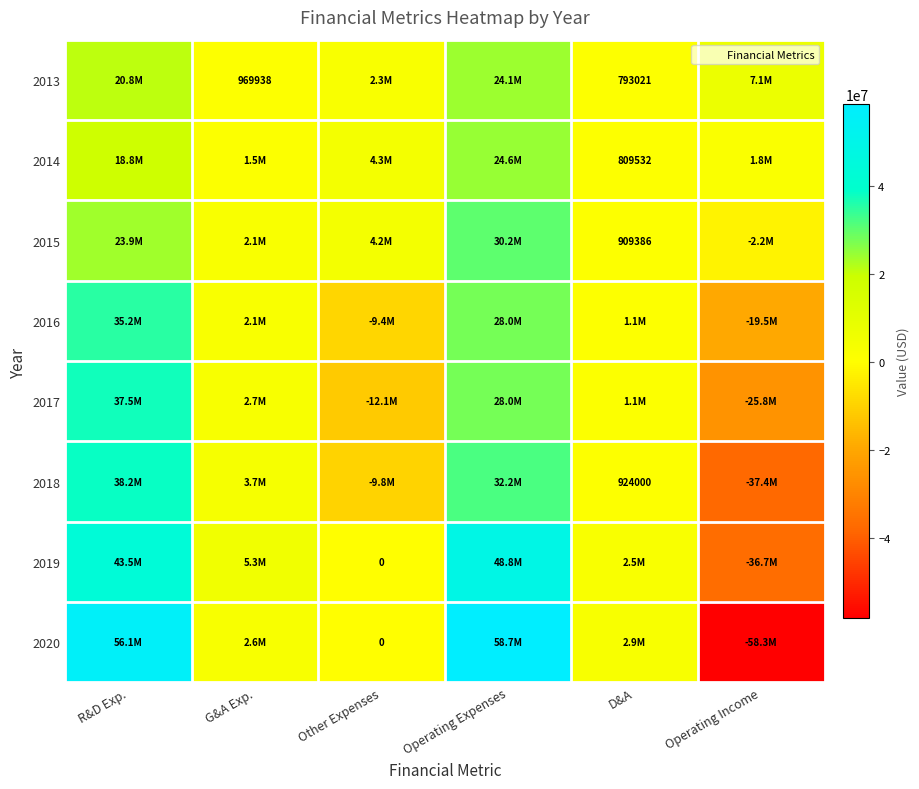

At Operating Expenses, list the series in order from smallest to largest.

2013, 2014, 2016, 2017, 2015, 2018, 2019, 2020